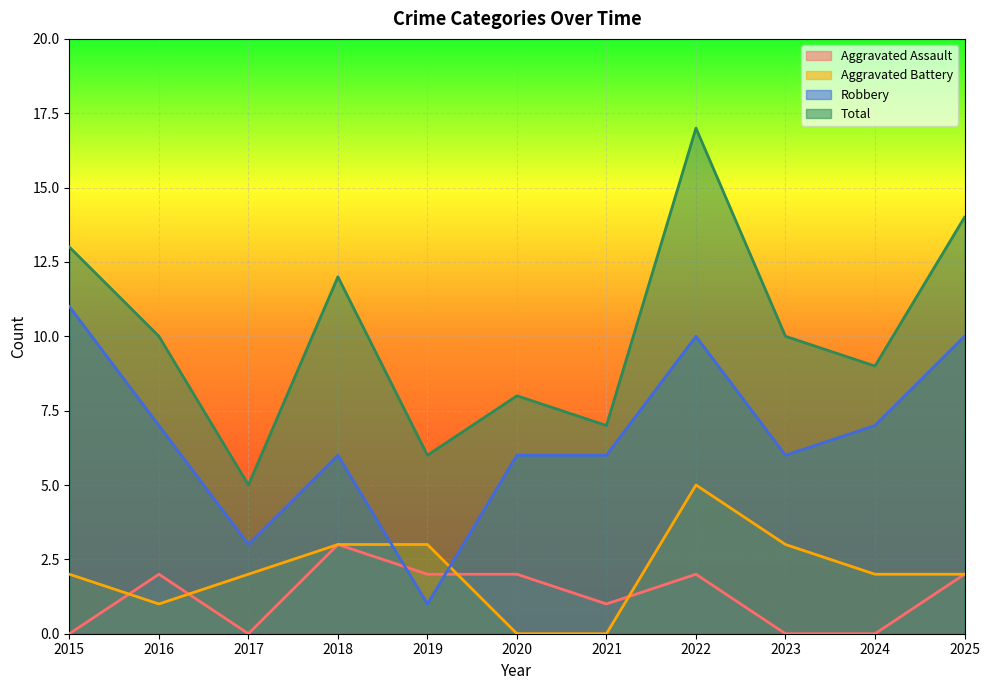

List the labels in order of Robbery value, smallest first.

2019, 2017, 2018, 2020, 2021, 2023, 2016, 2024, 2022, 2025, 2015